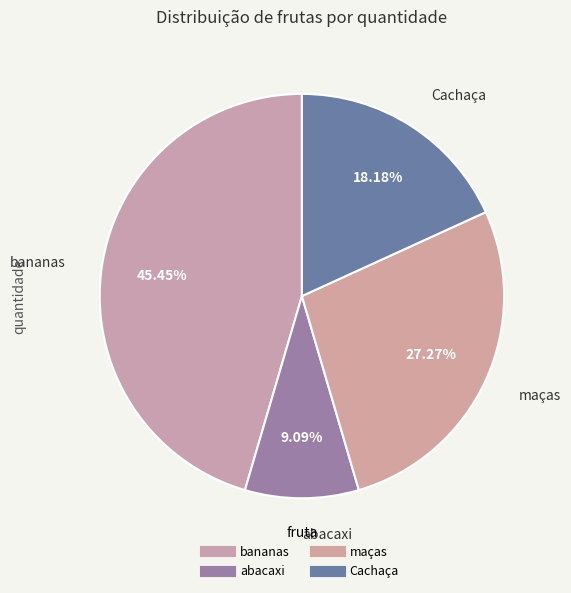

Count the number of slices in the pie.

4